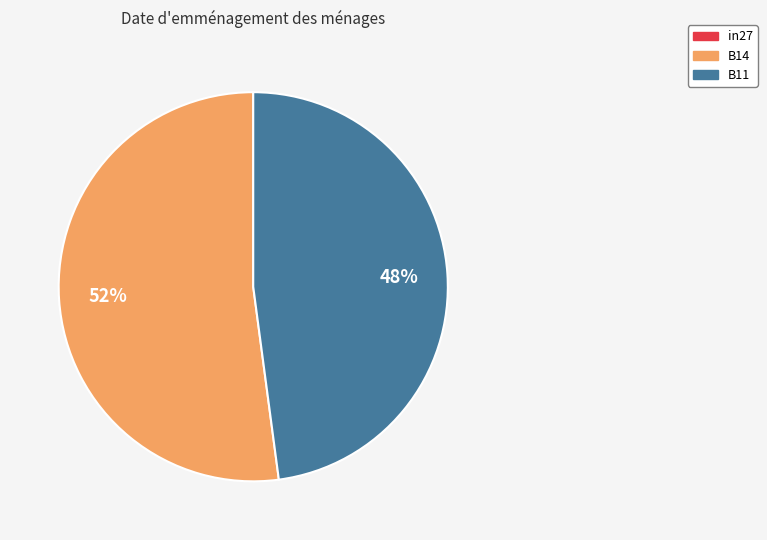

Is there any slice that represents more than half of the pie?

Yes